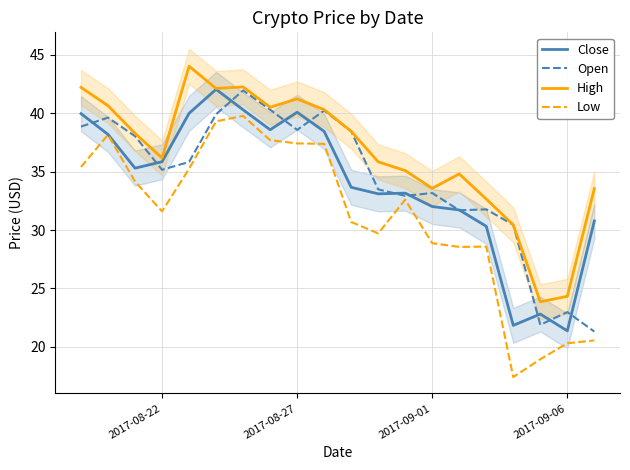

True or false: Close and High intersect in this chart.

False